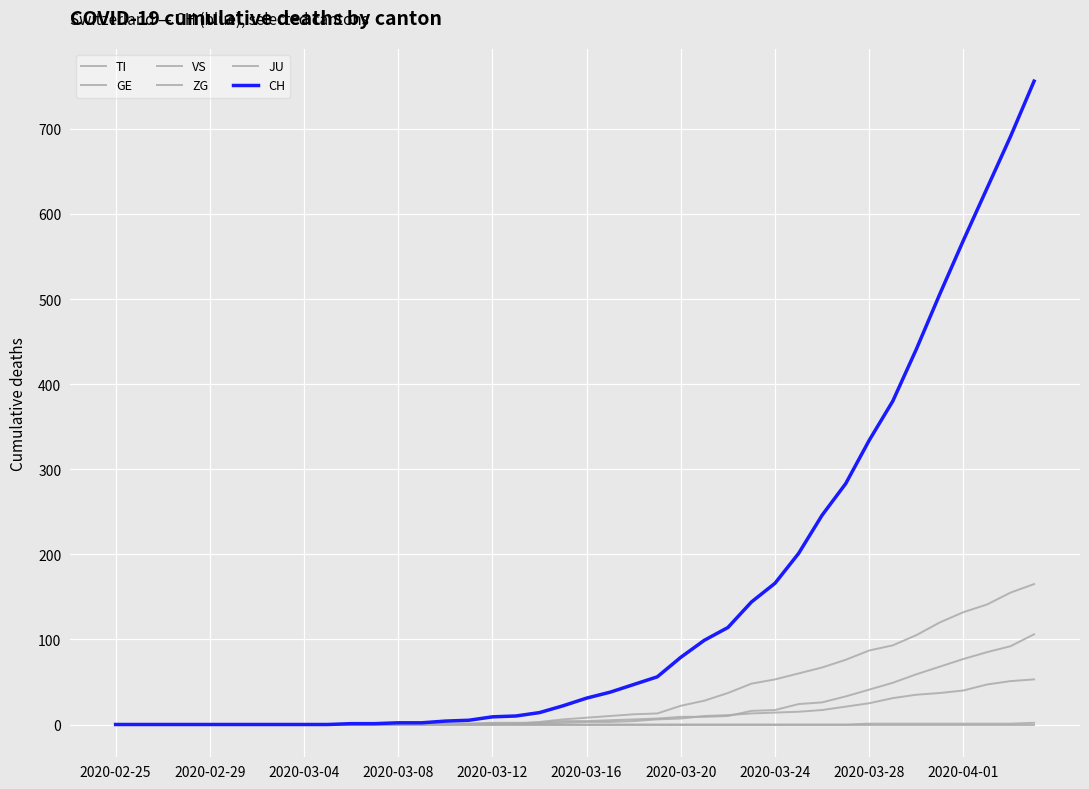

Is this an area chart (filled region under the line)?

No